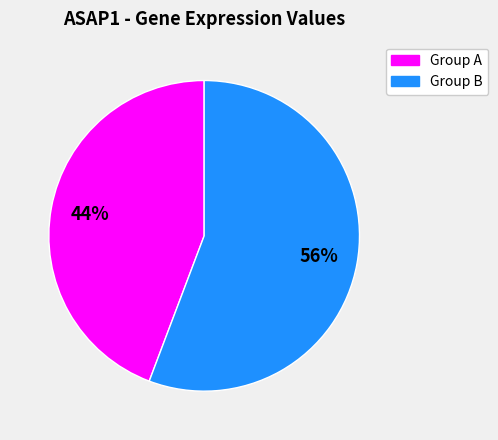

Is the sum of Group B and Group A greater than half?

Yes